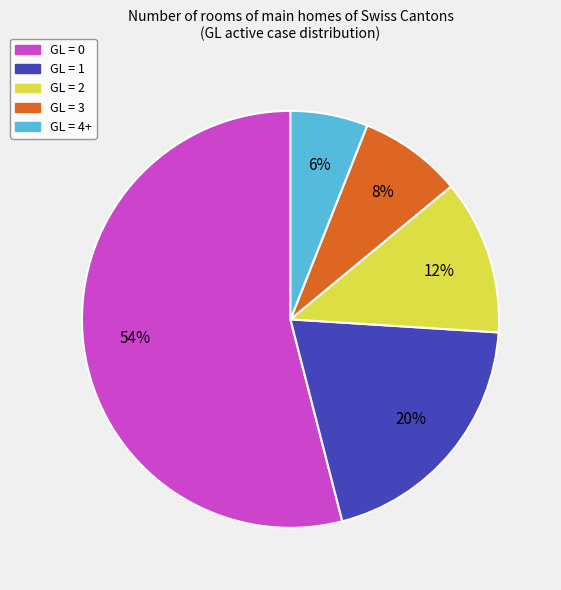

Is there a majority slice in this chart?

Yes